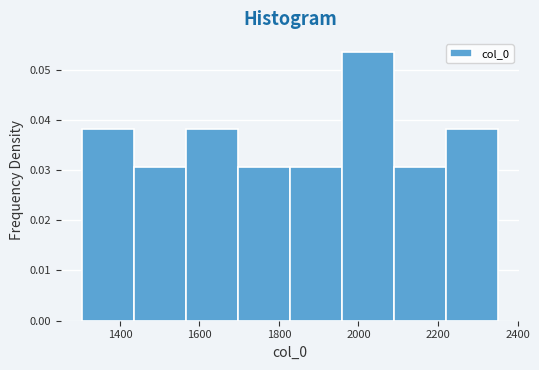

Over which range of the x-axis is the bar tallest?

1960 to 2100